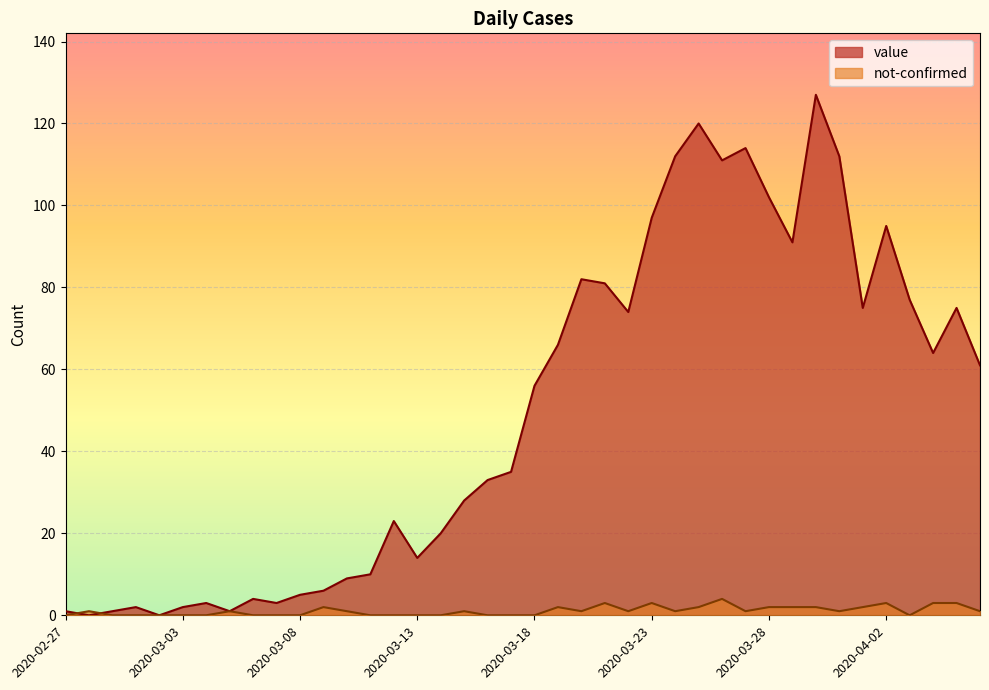

What is the difference between the second highest and minimum values in the not-confirmed series?

3